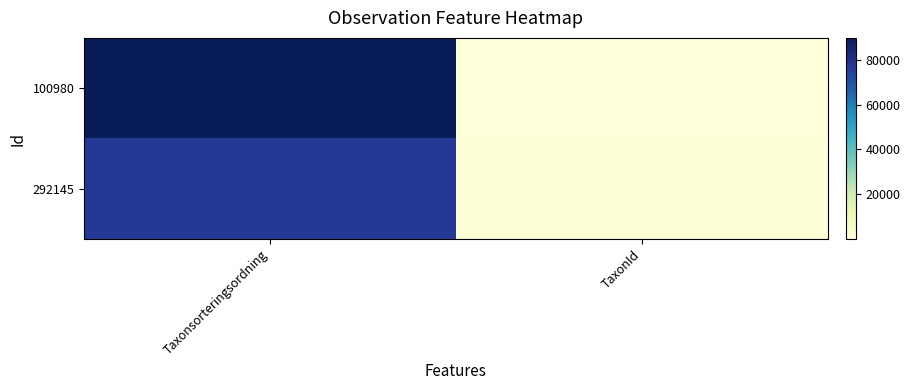

At how many categories does at least one series exceed 87994?

1